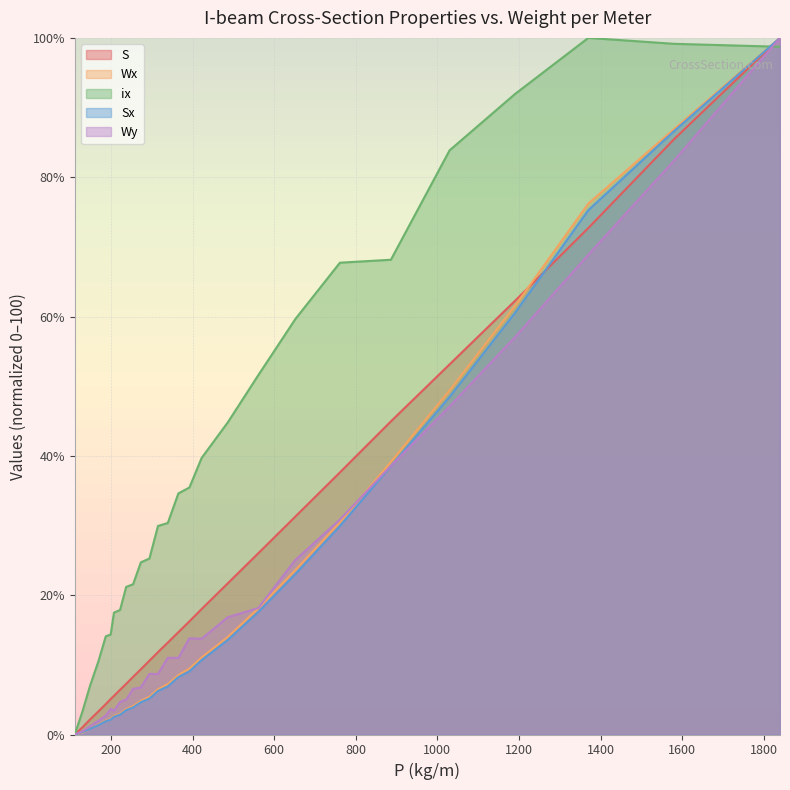

What are all the series names shown in the legend?

S, Wx, ix, Sx, Wy